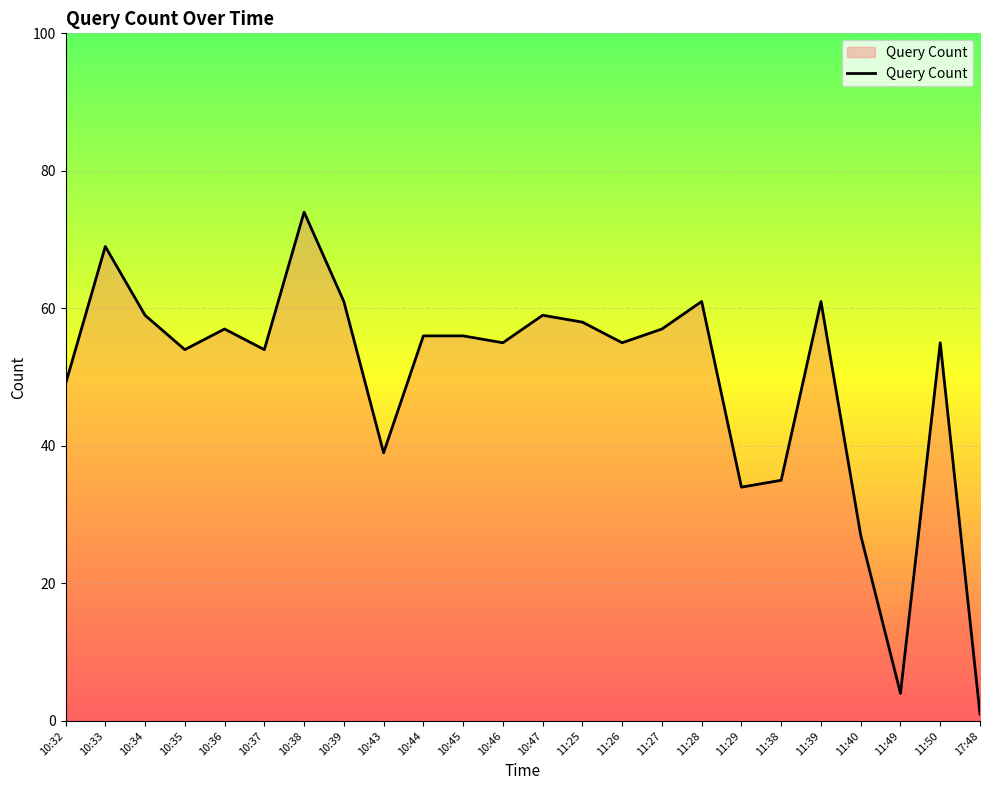

Reading left to right, list all the values displayed in this chart.

49	69	59	54	57	54	74	61	39	56	56	55	59	58	55	57	61	34	35	61	27	4	55	1